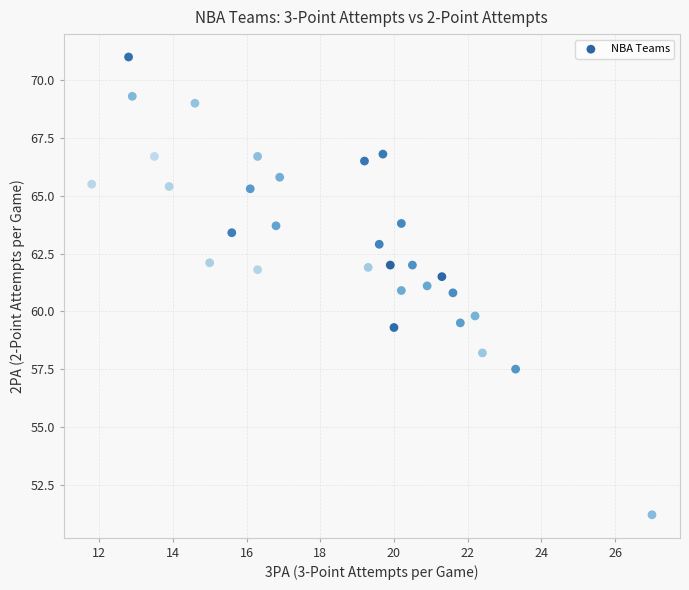

What is the range of Y values (max minus min)?

19.8